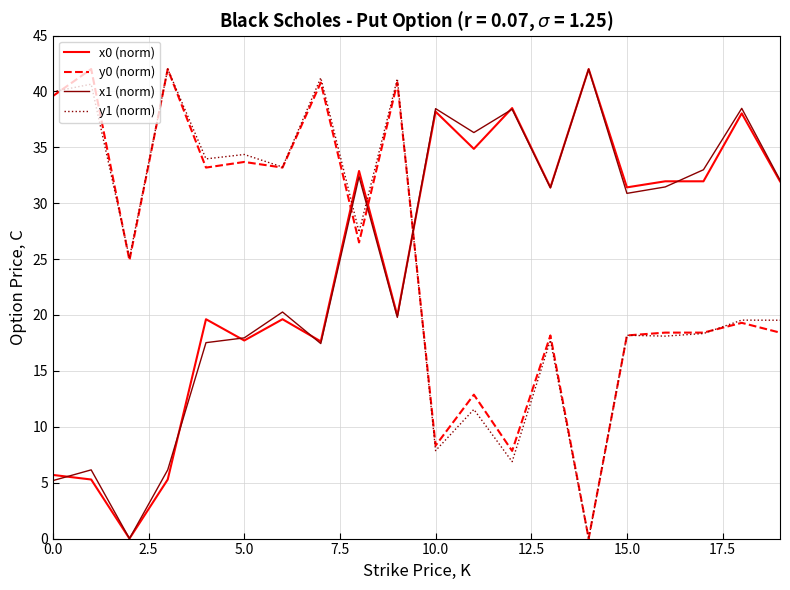

Which series ends up on top after the final intersection of y1 (norm) and x1 (norm)?

x1 (norm)